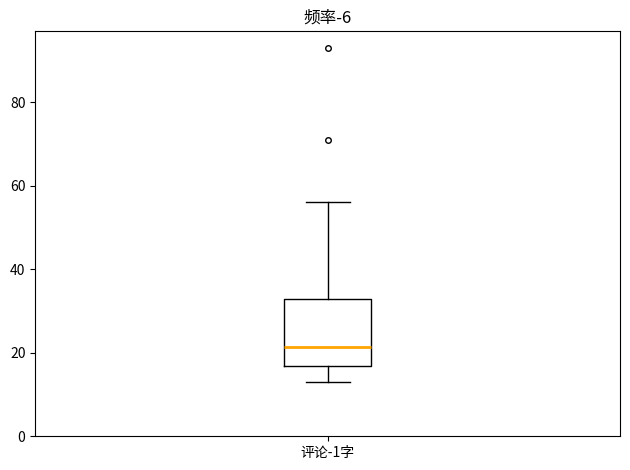

Where does the upper whisker of the box for 评论-1字 end on the y-axis? The values are not printed on the chart, so give them approximately, as read against the axis.

56